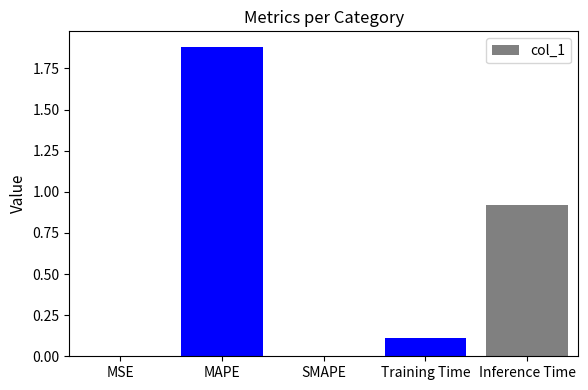

Between Training Time and SMAPE, which is larger?

Training Time